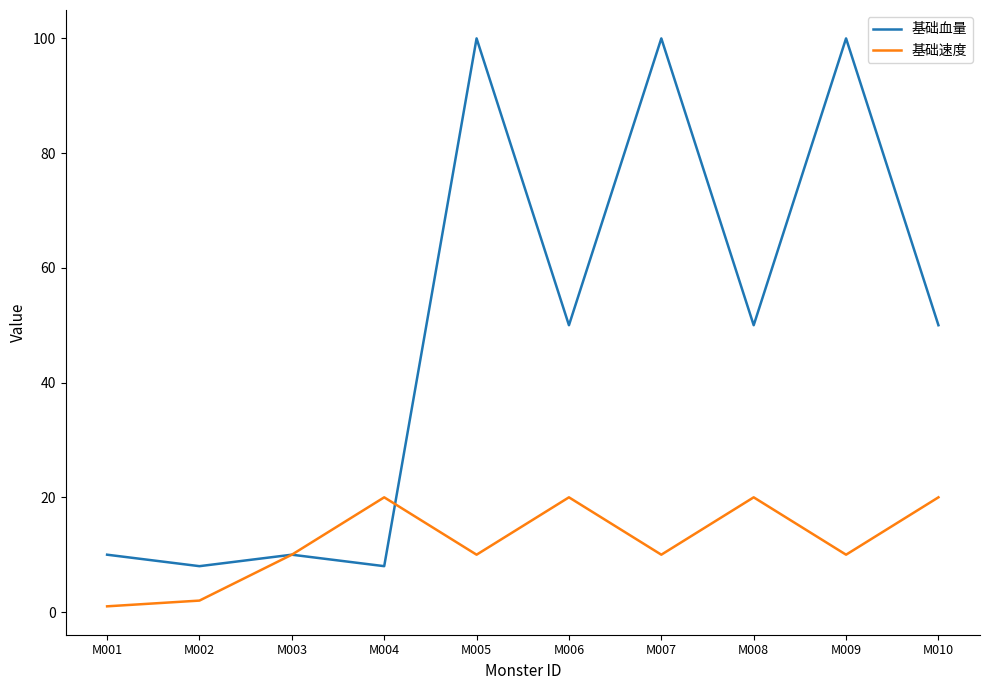

Is it true that 基础速度 equals 20 at M010?

True